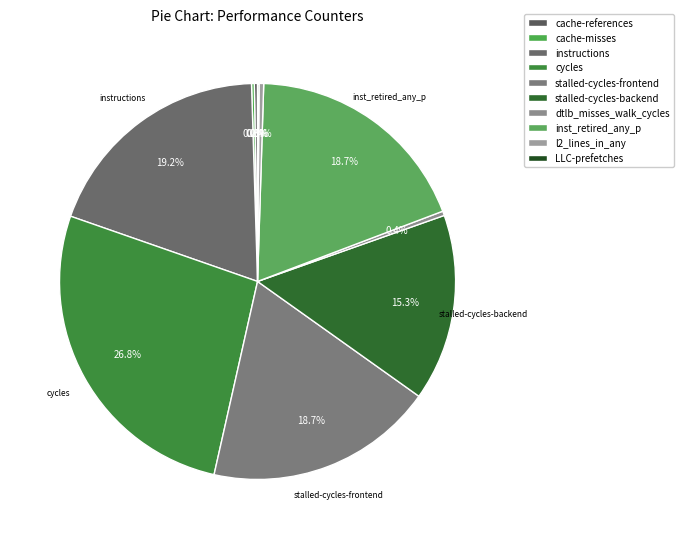

Does any single category account for the majority?

No